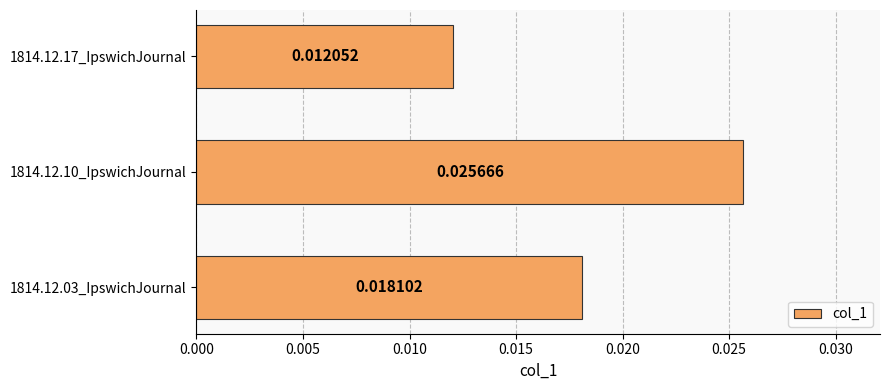

Where is the data nearest to the value 0?

1814.12.17_IpswichJournal